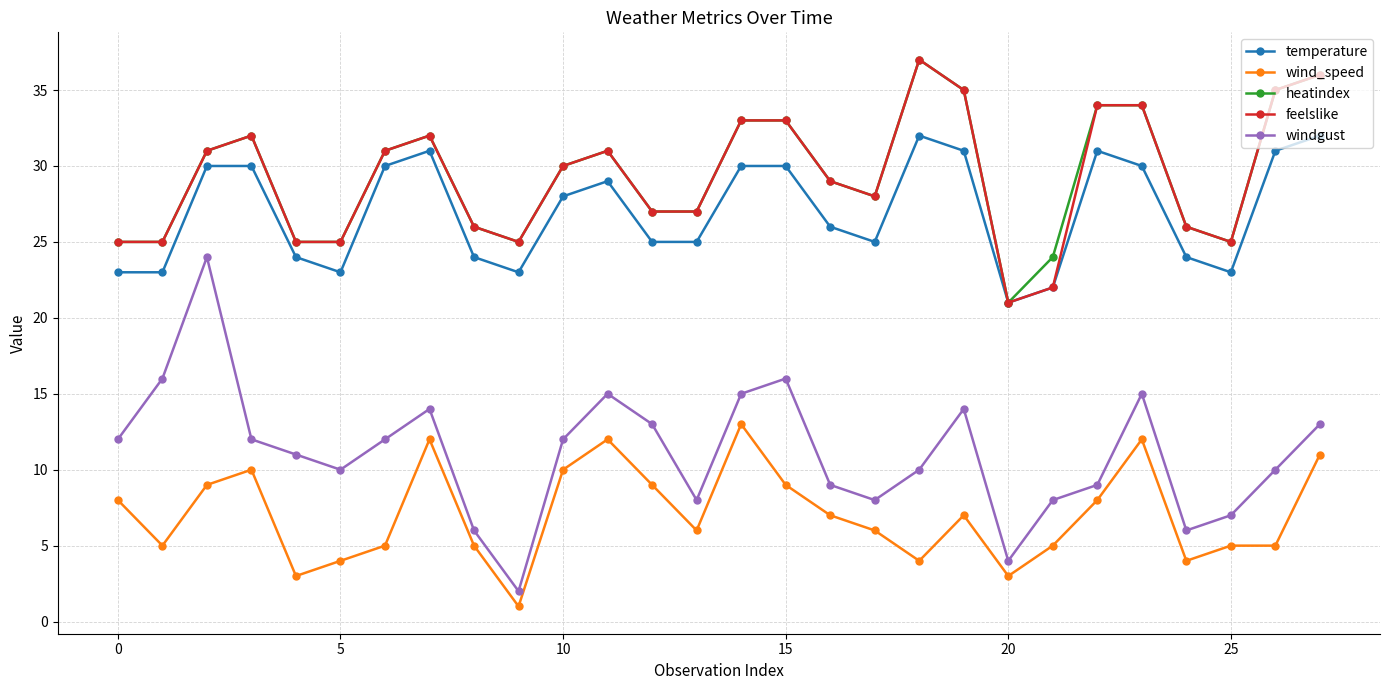

What is the minimum value for heatindex?

21